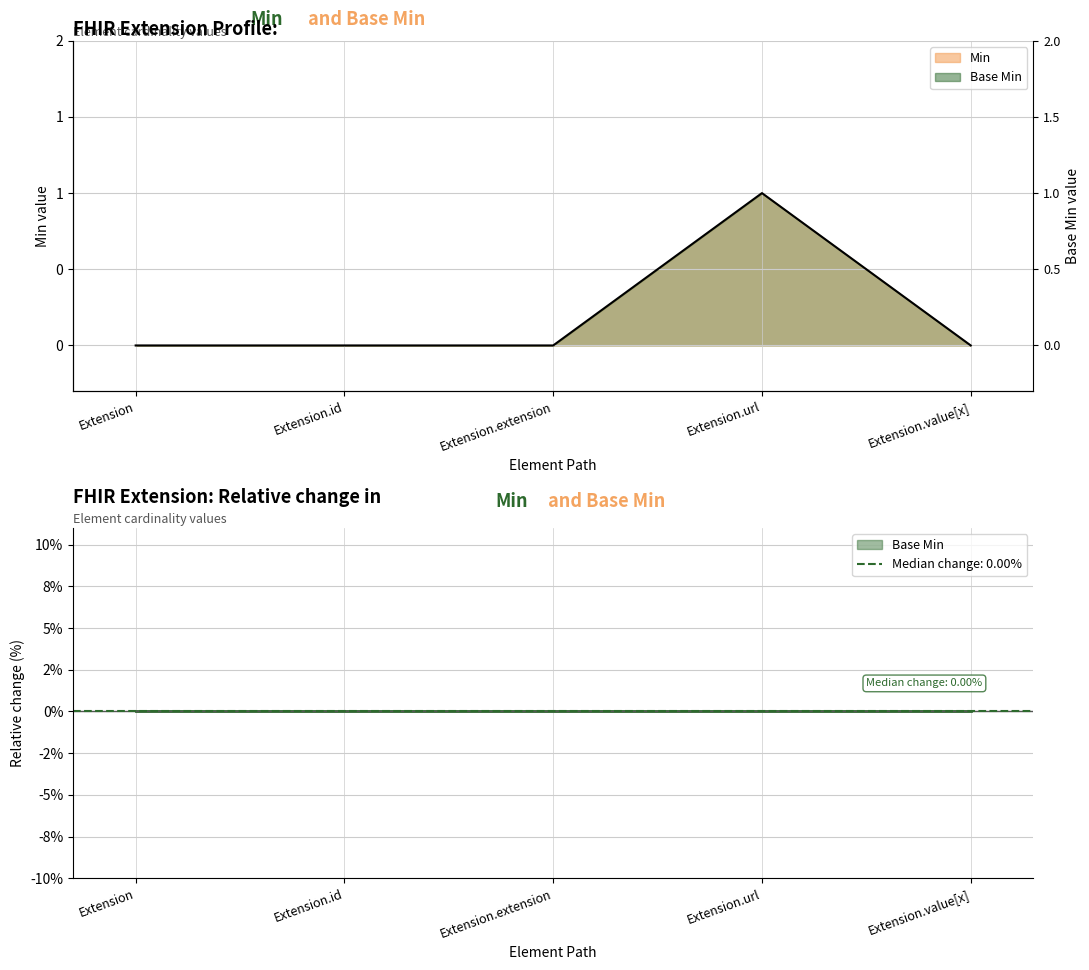

Between Extension.extension and Extension.url, which is larger?

Extension.url